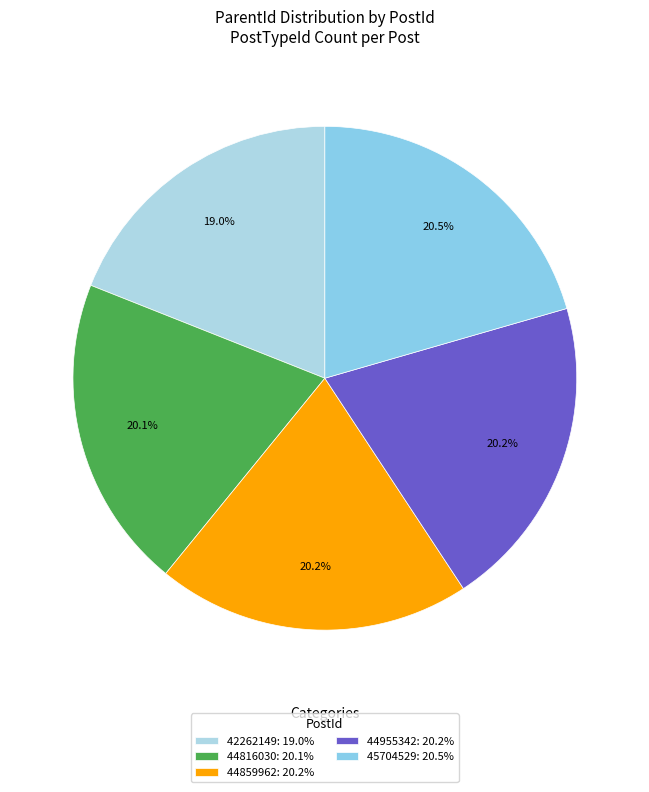

The 42262149 slice represents 5% of the pie. True or false?

False